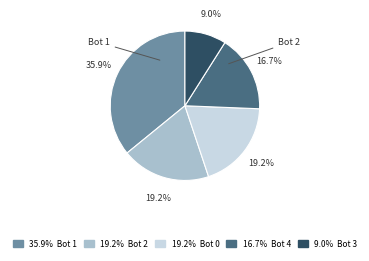

Does any single category account for the majority?

No